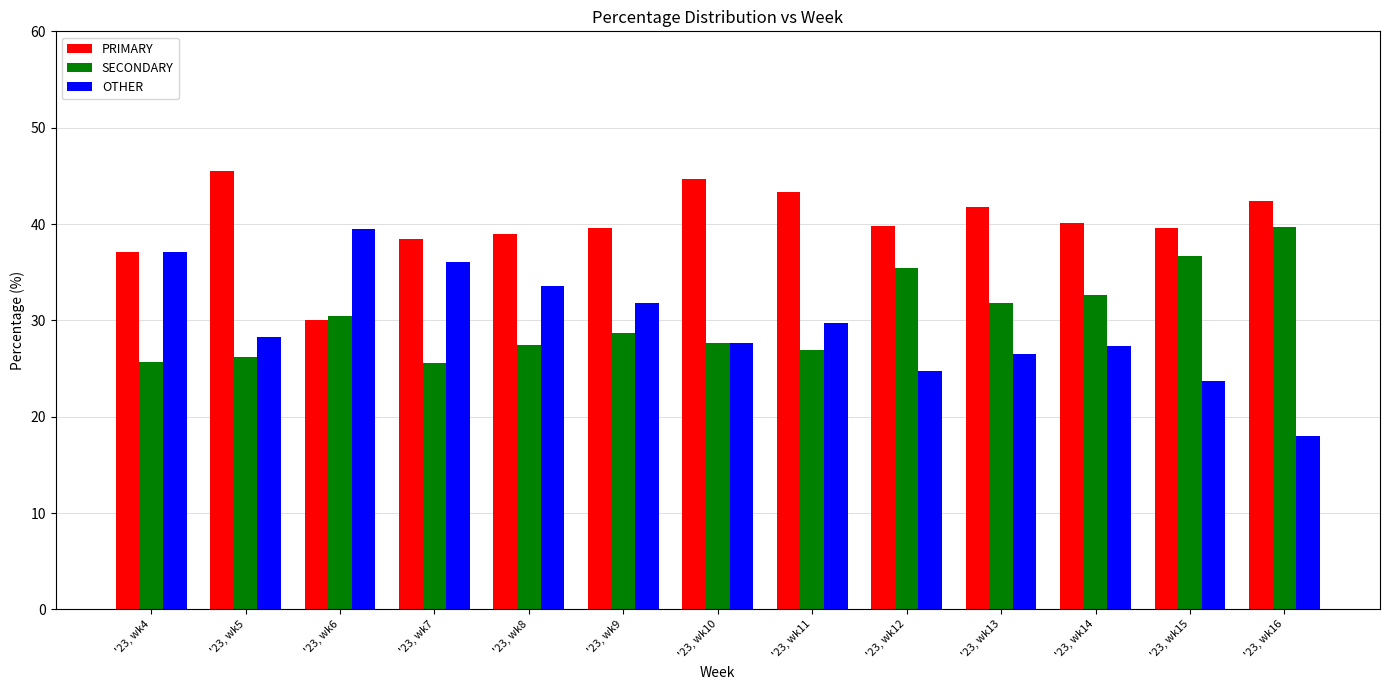

True or false: SECONDARY has a value of 26.2 at '23, wk5.

True